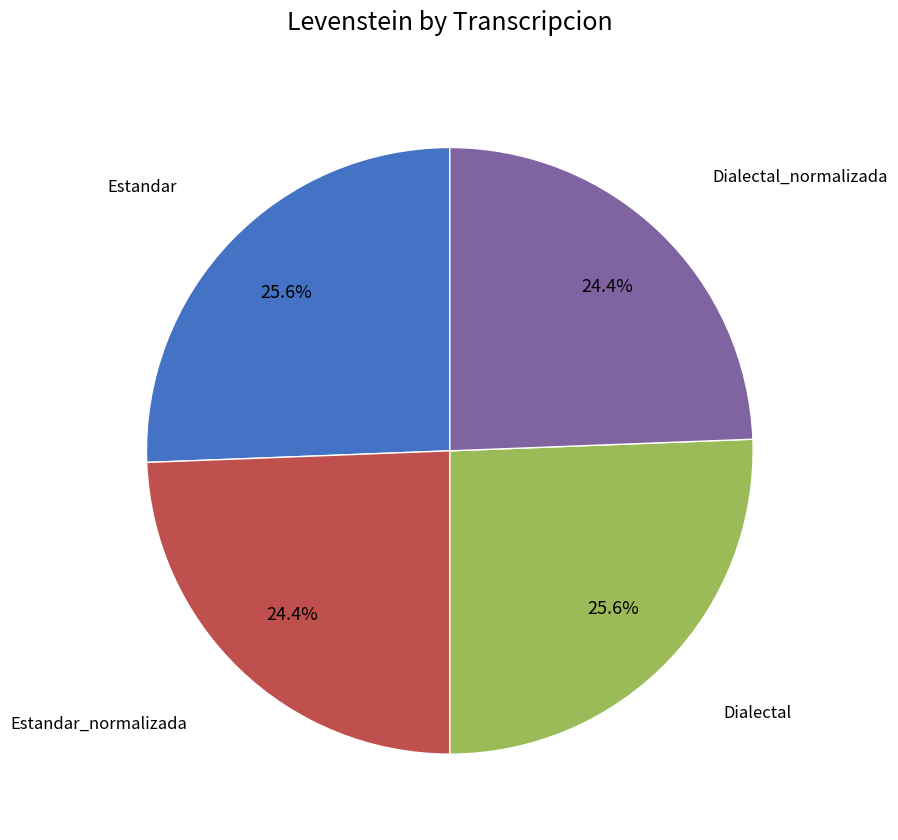

Is there any slice that represents more than half of the pie?

No